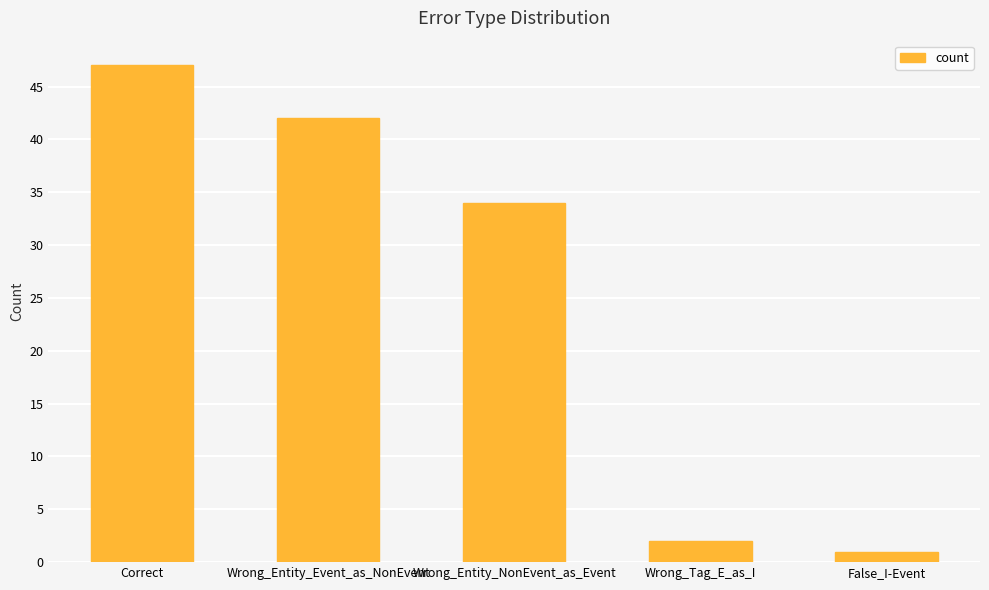

True or false: the data shows 42 at Wrong_Entity_Event_as_NonEvent.

True